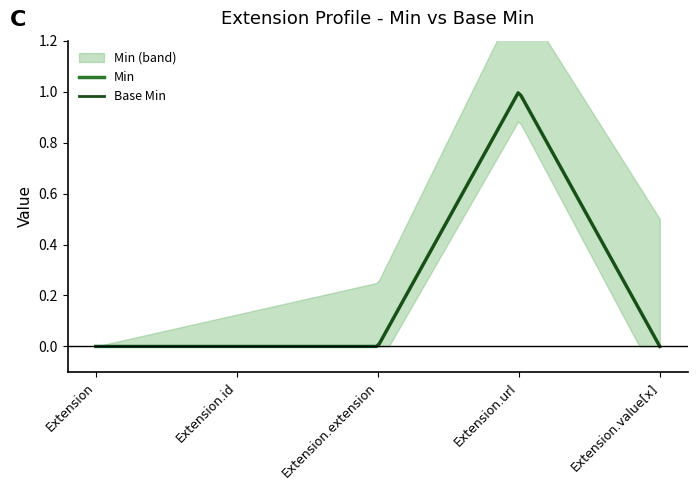

What are all the series names shown in the legend?

Min, Base Min